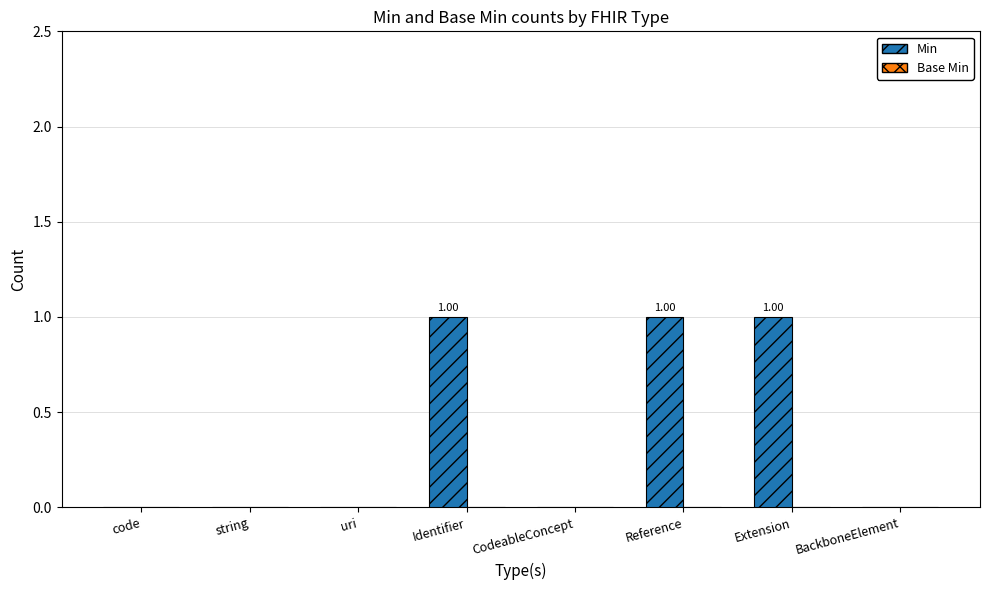

What is the change in value from uri to Identifier?

+1